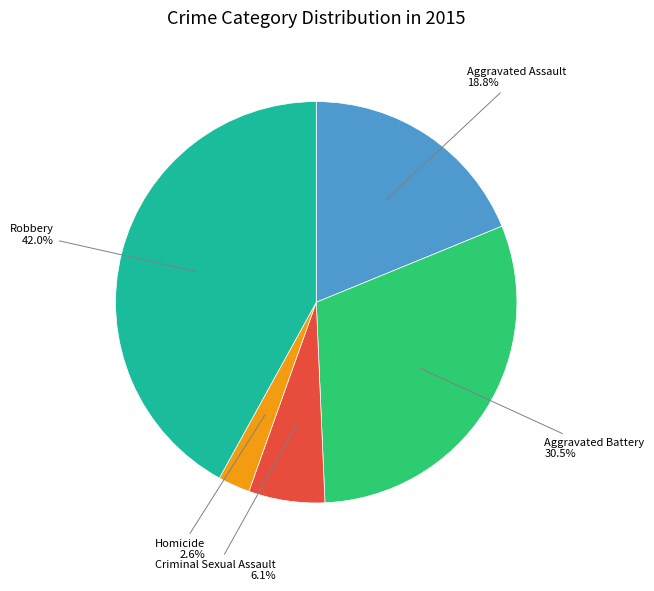

How many slices are in this pie chart?

5